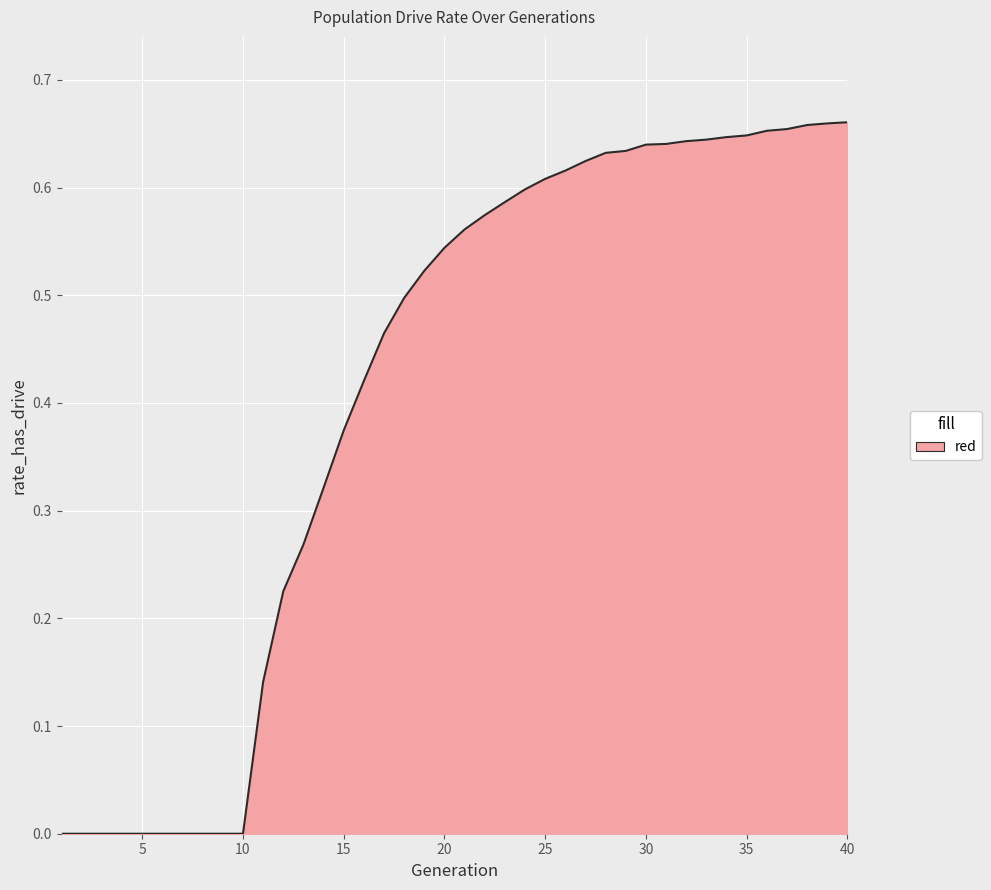

Does the chart have visible grid lines?

Yes